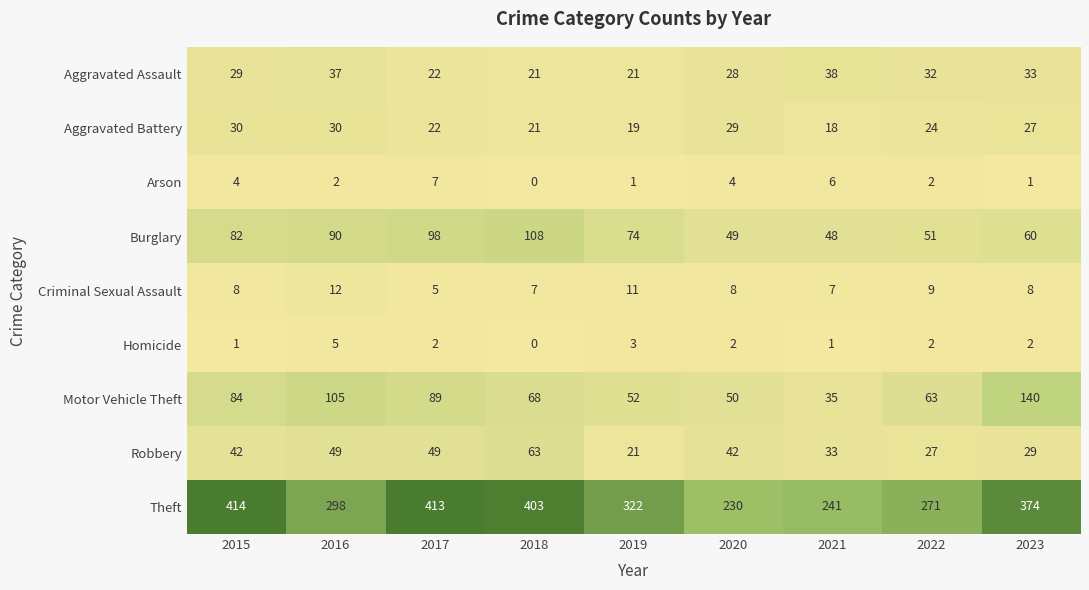

Which series changed the most between 2015 and 2020?

Theft